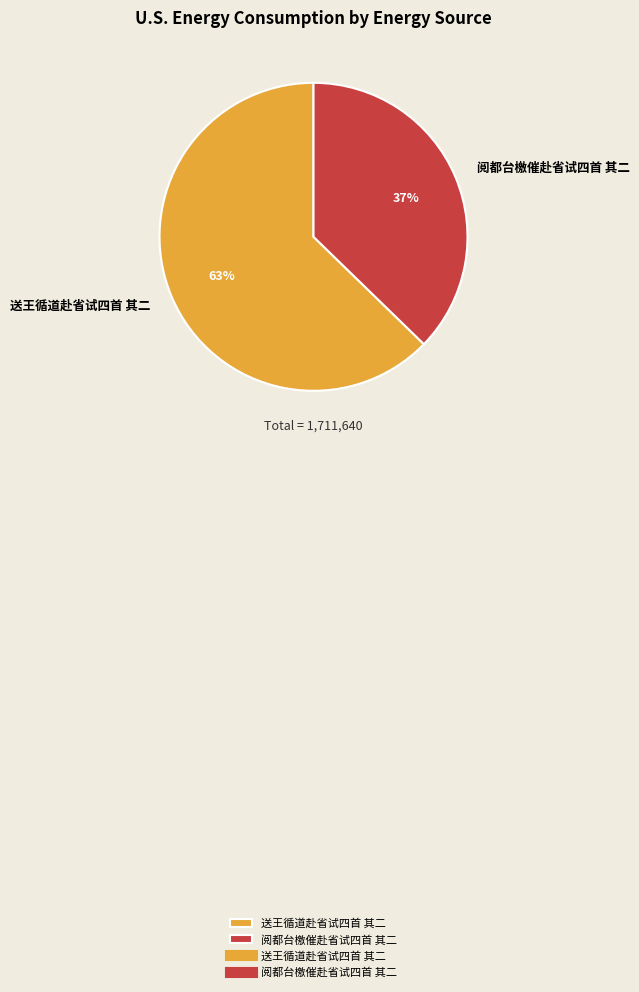

Which has a higher value, 阅都台檄催赴省试四首 其二 or 送王循道赴省试四首 其二?

送王循道赴省试四首 其二